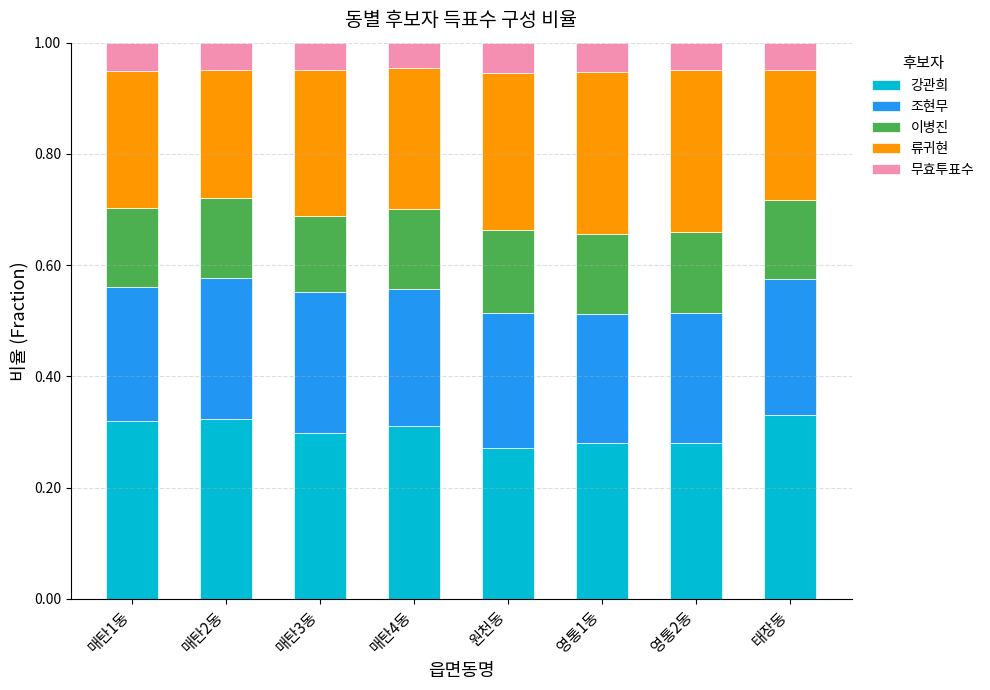

What is the total value across all series at 영통2동?

1.0